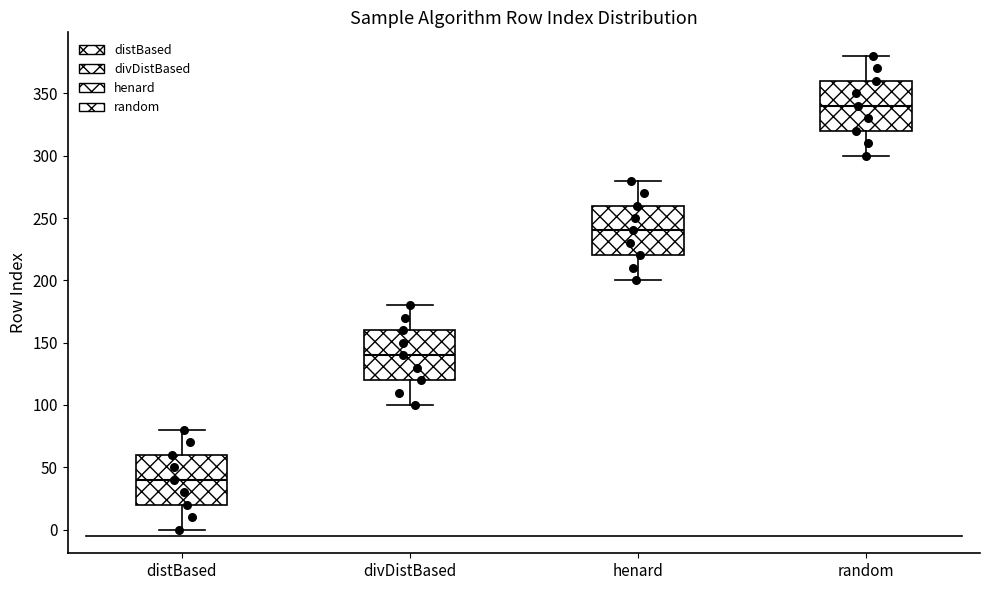

Where is the lower edge of the box for henard on the y-axis? The values are not printed on the chart, so give them approximately, as read against the axis.

220